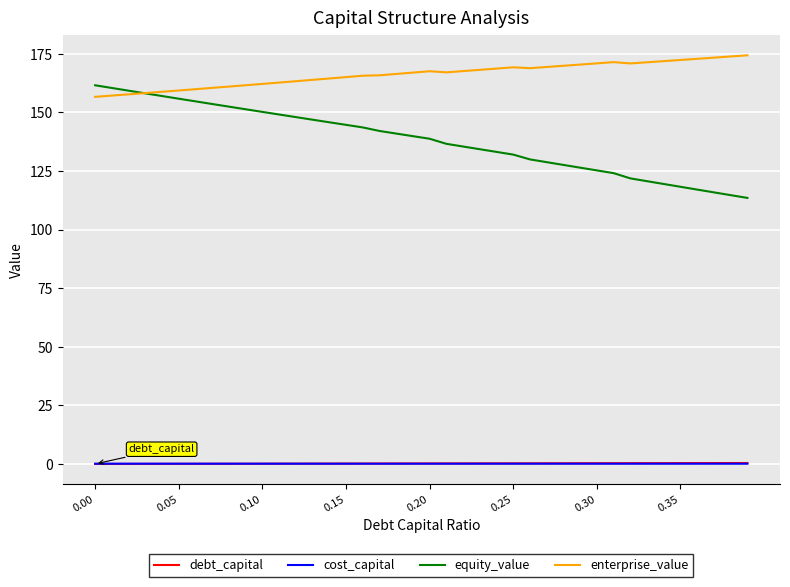

True or false: cost_capital and enterprise_value intersect in this chart.

False